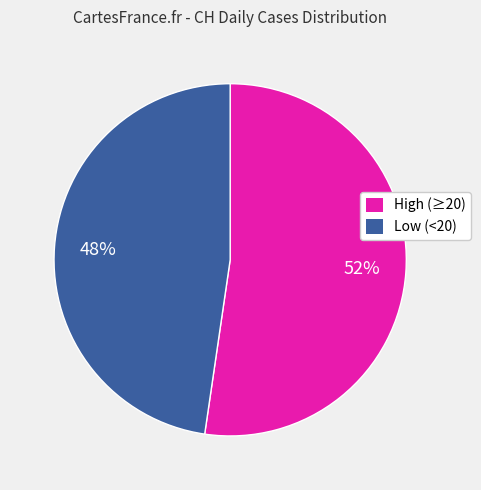

Count the number of slices in the pie.

2